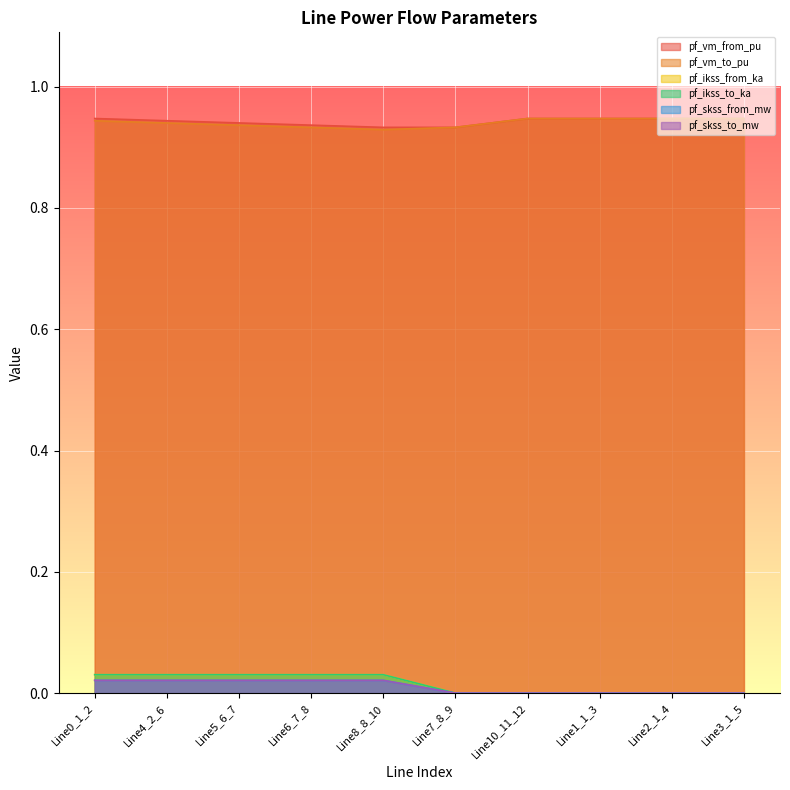

Reading right to left, what are all the values shown in this chart?

pf_vm_from_pu: 0.9	0.9	0.9	0.9	0.9	0.9	0.9	0.9	0.9	0.9
pf_vm_to_pu: 0.9	0.9	0.9	0.9	0.9	0.9	0.9	0.9	0.9	0.9
pf_ikss_from_ka: 0.0	0.0	0.0	0.0	0.0	0.0	0.0	0.0	0.0	0.0
pf_ikss_to_ka: 0.0	0.0	0.0	0.0	0.0	0.0	0.0	0.0	0.0	0.0
pf_skss_from_mw: 0.0	0.0	0.0	0.0	0.0	0.0	0.0	0.0	0.0	0.0
pf_skss_to_mw: 0.0	0.0	0.0	0.0	0.0	0.0	0.0	0.0	0.0	0.0